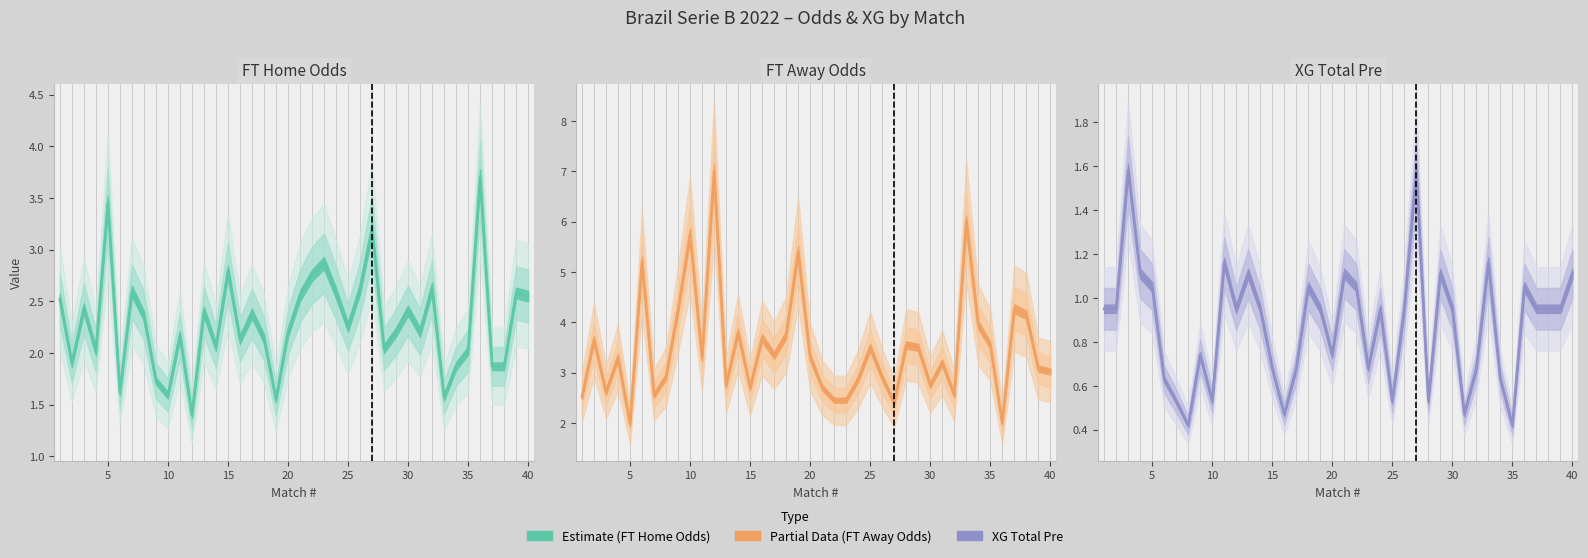

In FT Home Odds, how many points are higher than both neighbors (excluding endpoints)?

13